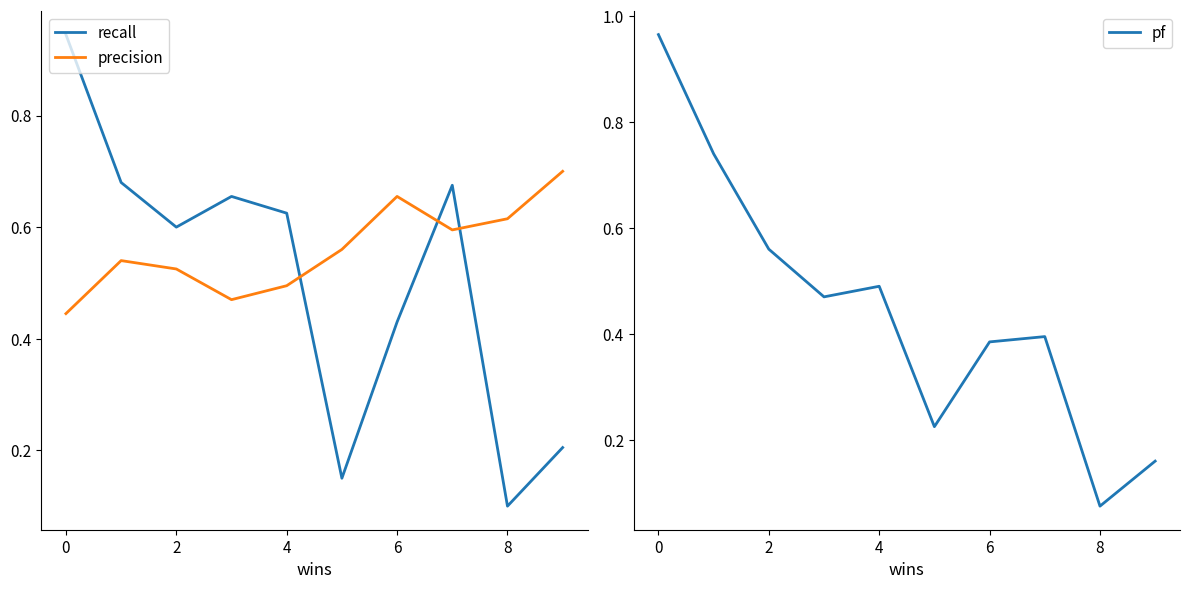

The precision series shows 0.2 at 8. True or false?

False